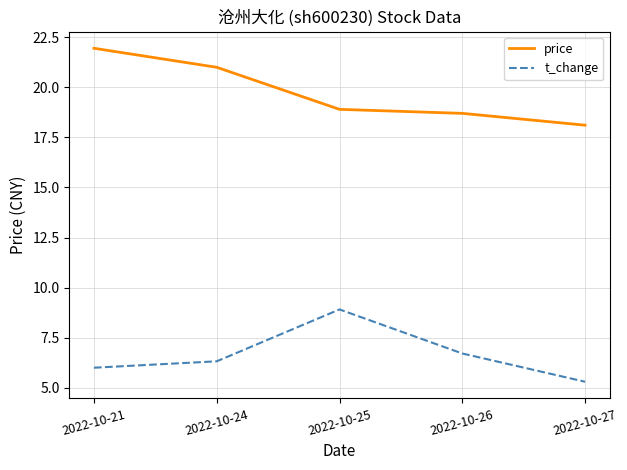

True or false: price and t_change cross at least once.

False